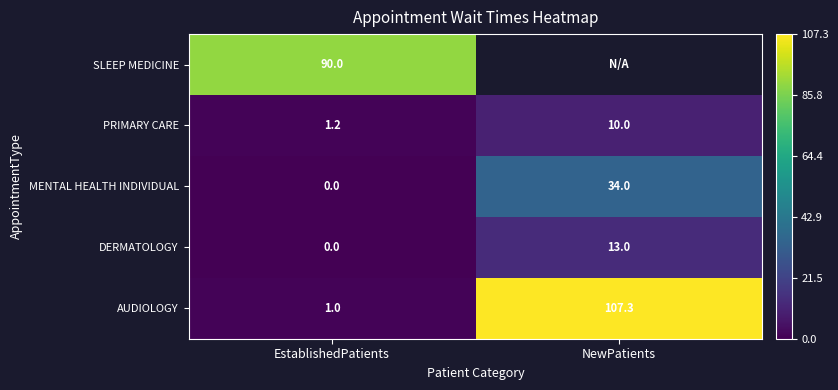

Read the PRIMARY CARE value at EstablishedPatients.

1.2